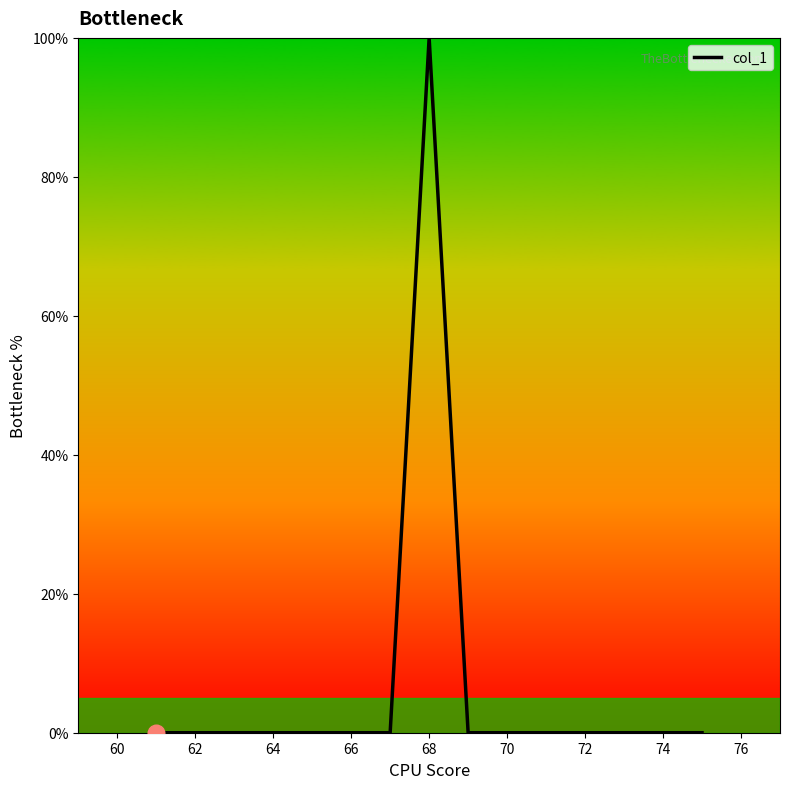

What is the difference between the maximum and minimum values?

100